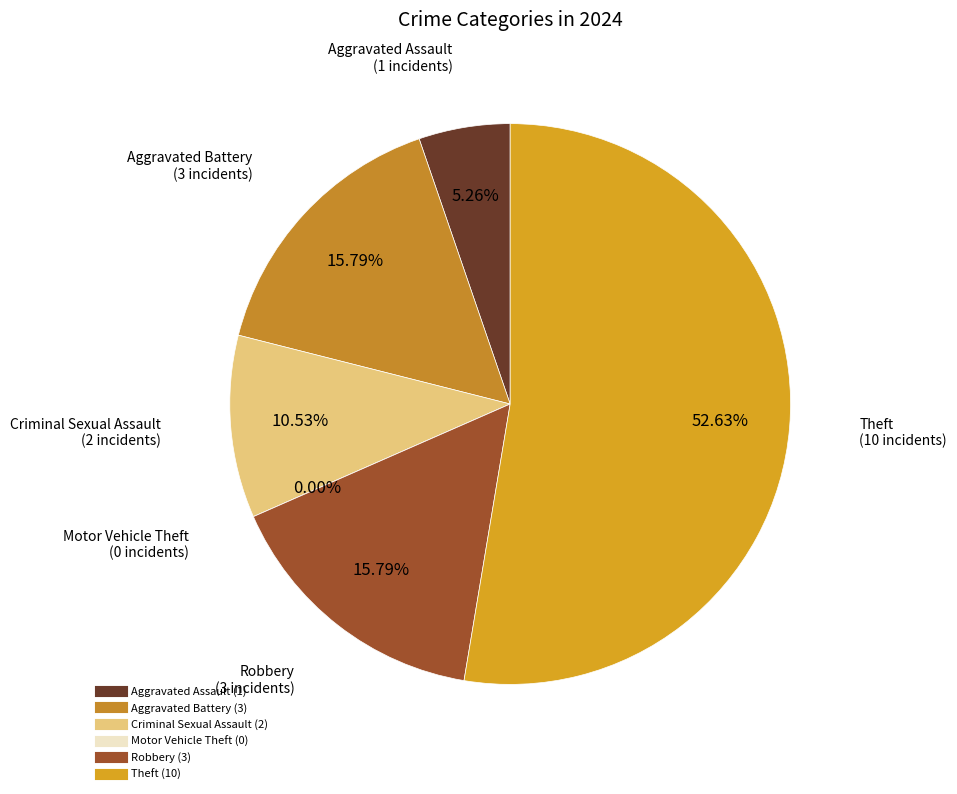

What percentage is the Aggravated Battery slice, to the nearest percent?

16%